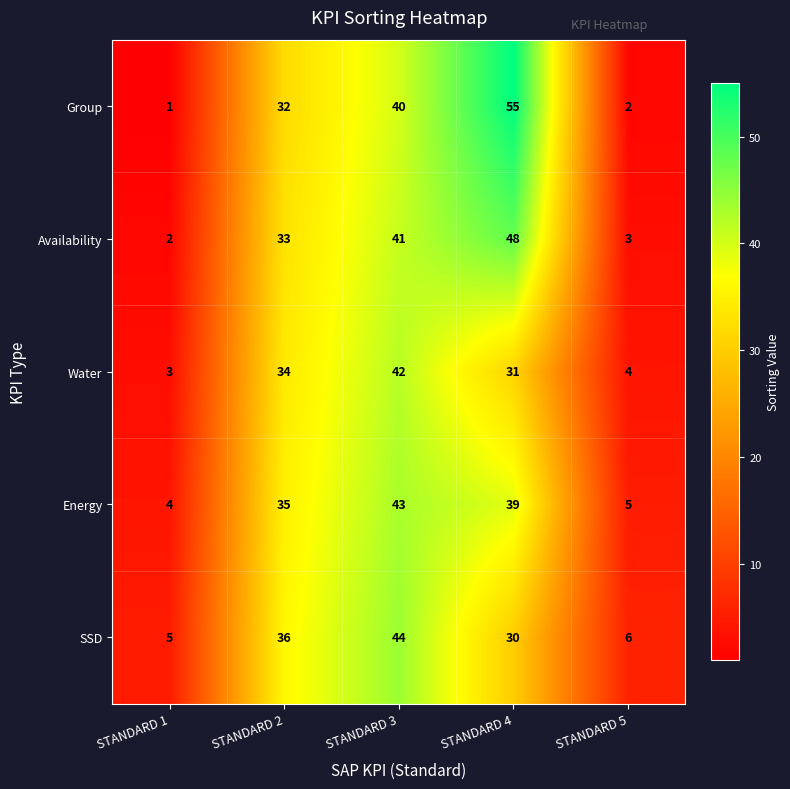

List the series in order of their peak value, highest first.

Group, Availability, SSD, Energy, Water